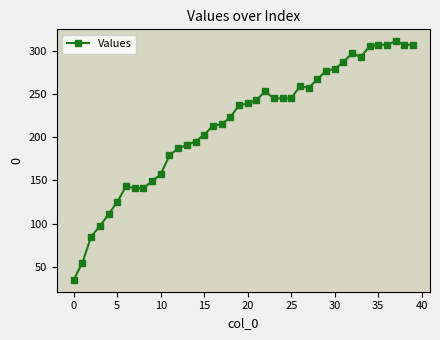

What is the maximum value shown in the chart?

311